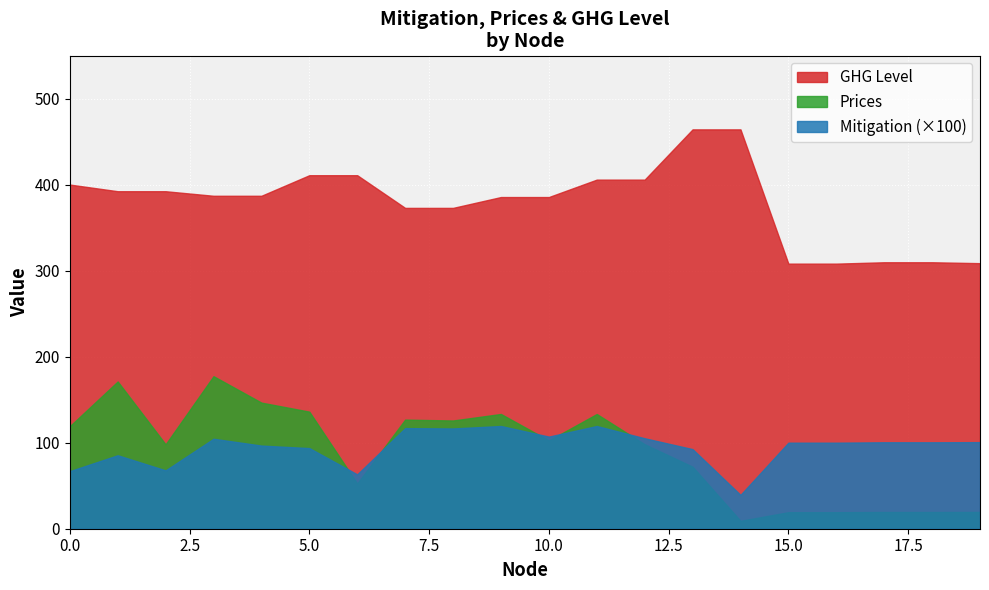

How many lines are shown in the chart?

3